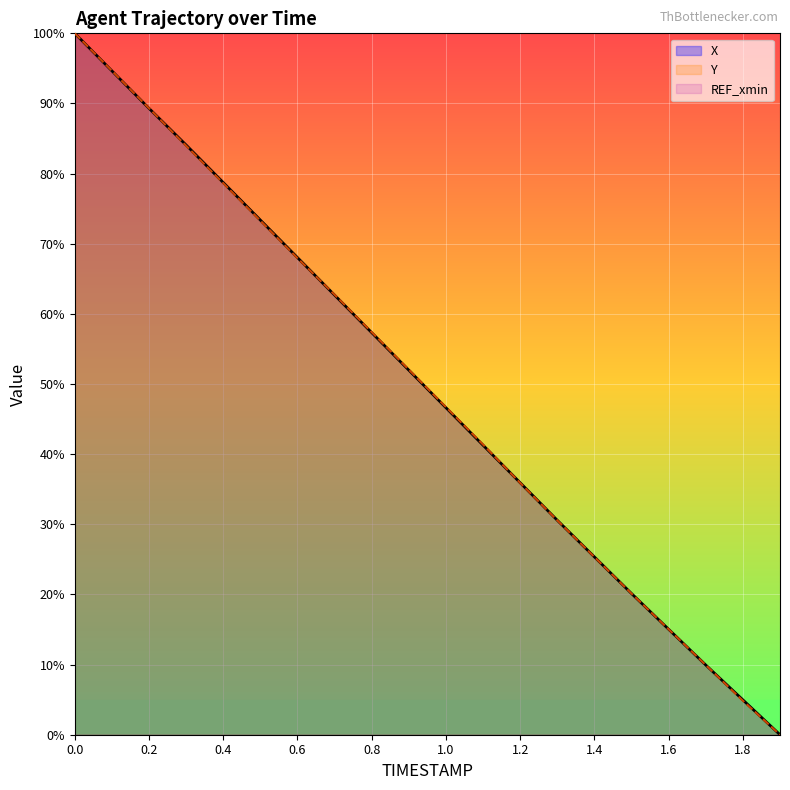

What is the total value across all series at 0.3?

168.1